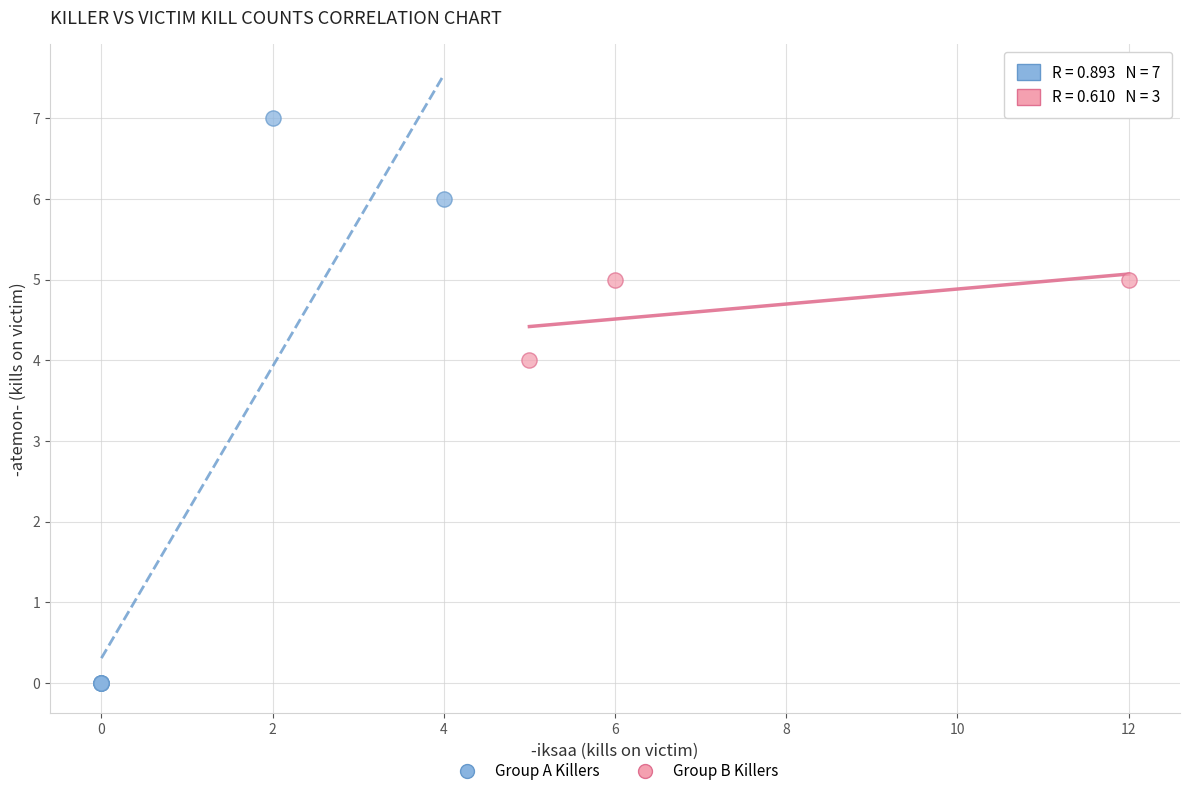

Which series reaches the minimum Y coordinate?

Group A Killers